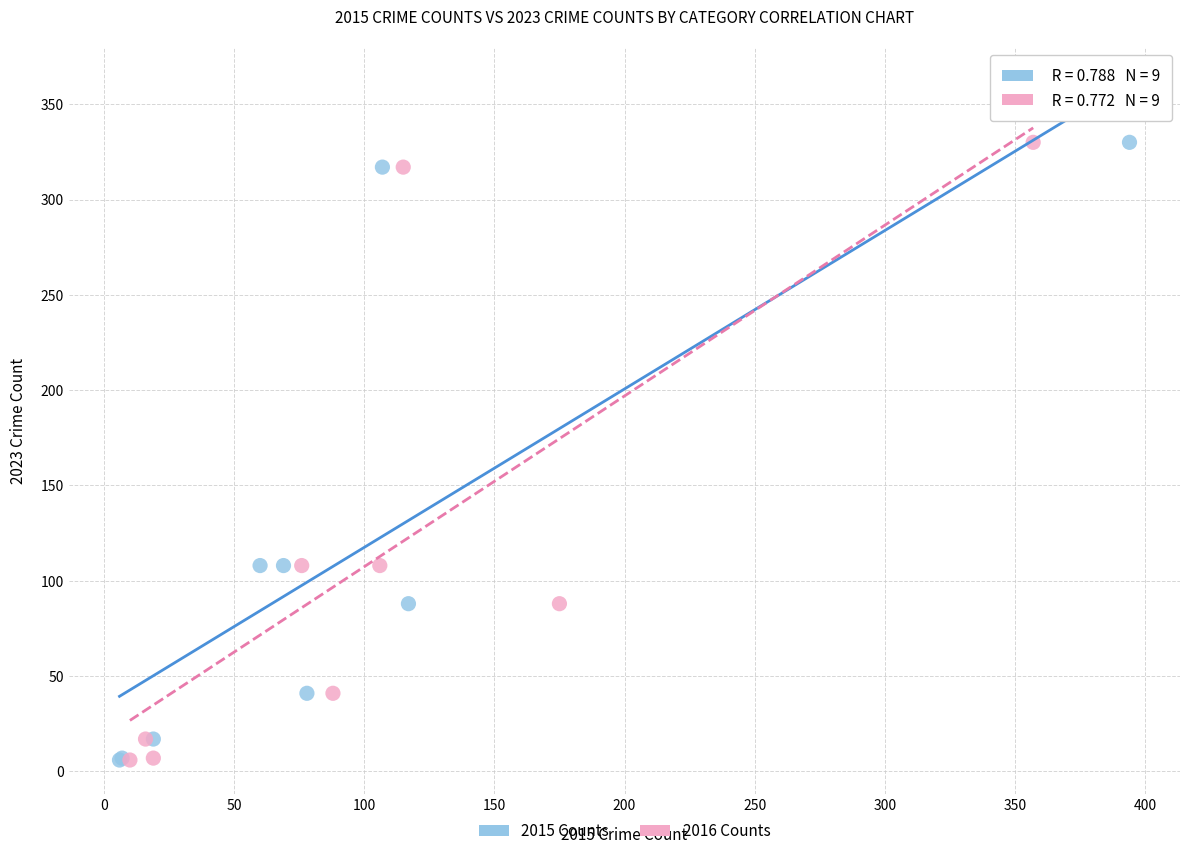

What are all the series names shown in the legend?

2015 Counts, 2016 Counts